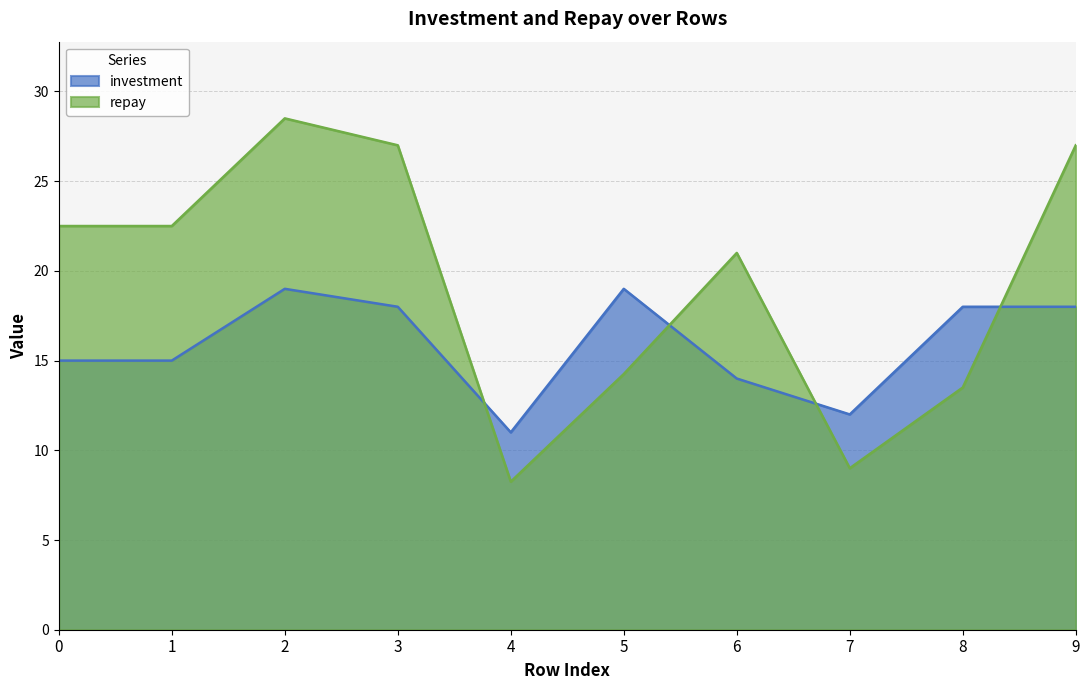

Rank the categories by investment value from lowest to highest.

4, 7, 6, 0, 1, 3, 8, 9, 2, 5